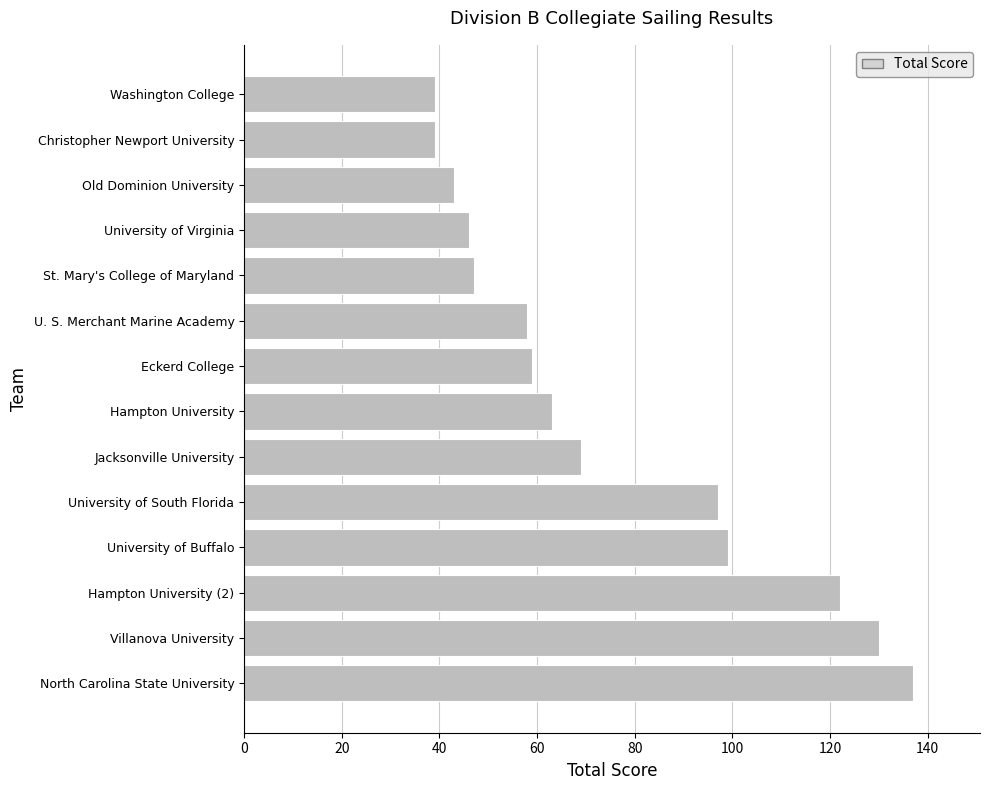

True or false: the data shows 58 at U. S. Merchant Marine Academy.

True